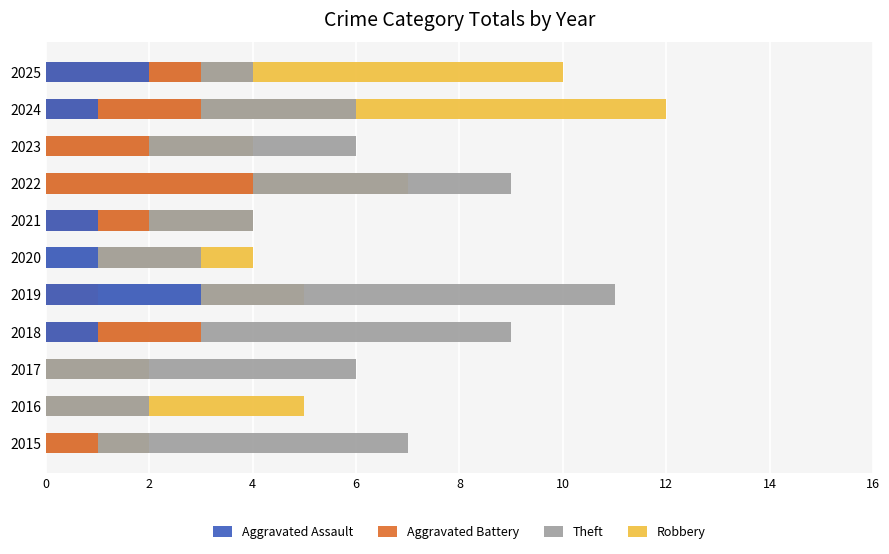

What is the spread (max minus min) of values at 2021?

3